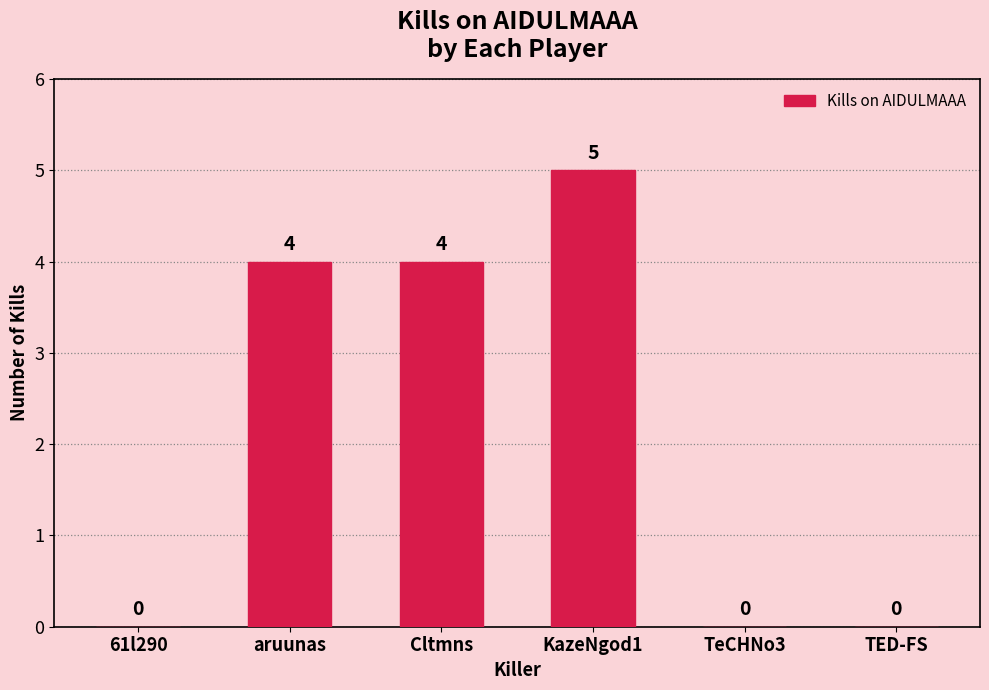

Are the bars horizontal?

No